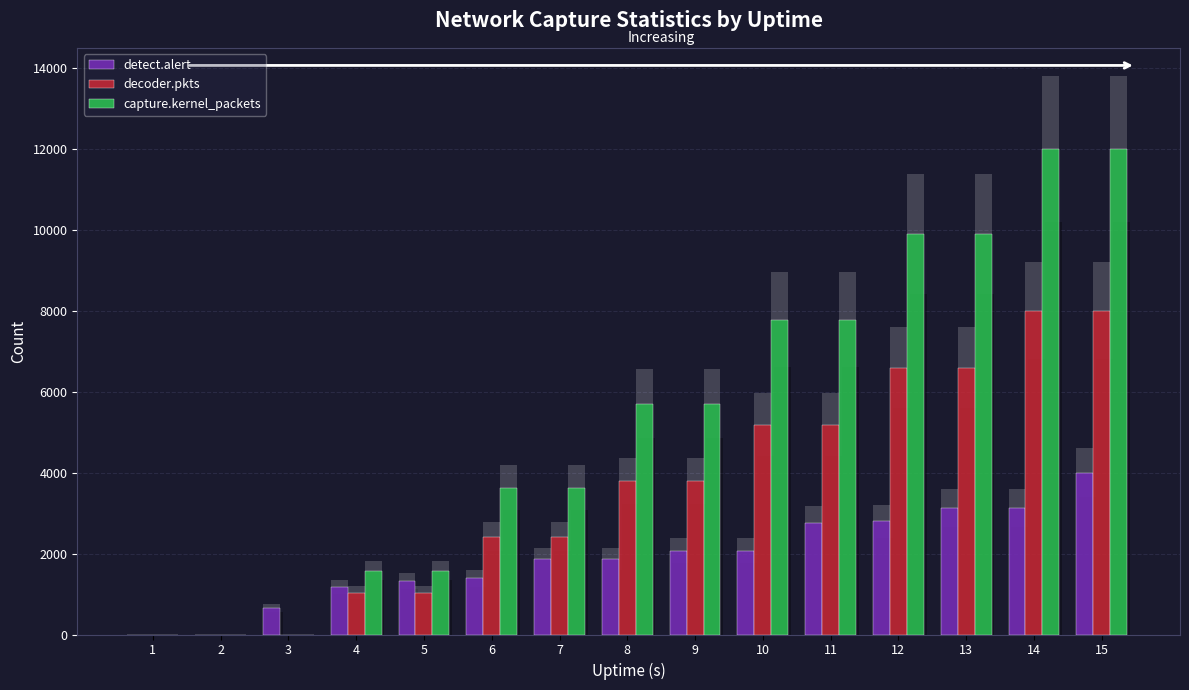

List the series in order of their peak value, highest first.

capture.kernel_packets, decoder.pkts, detect.alert